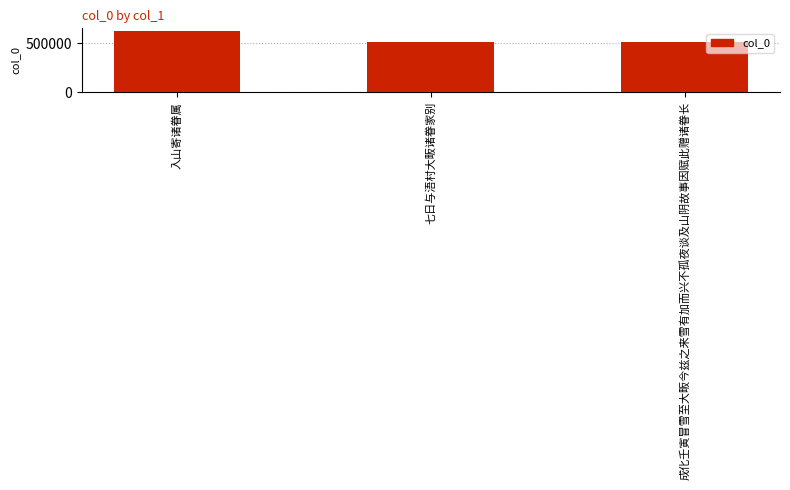

What is the change in value from 入山寄诸眷属 to 七日与浯村大畈诸眷家别?

-109399